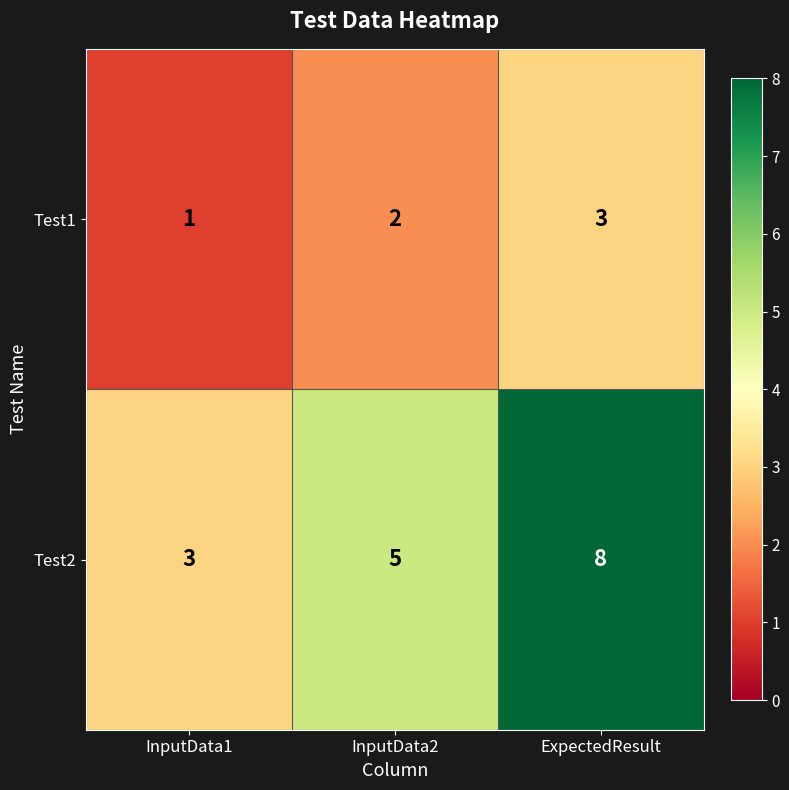

Which series has the largest total across all categories?

Test2